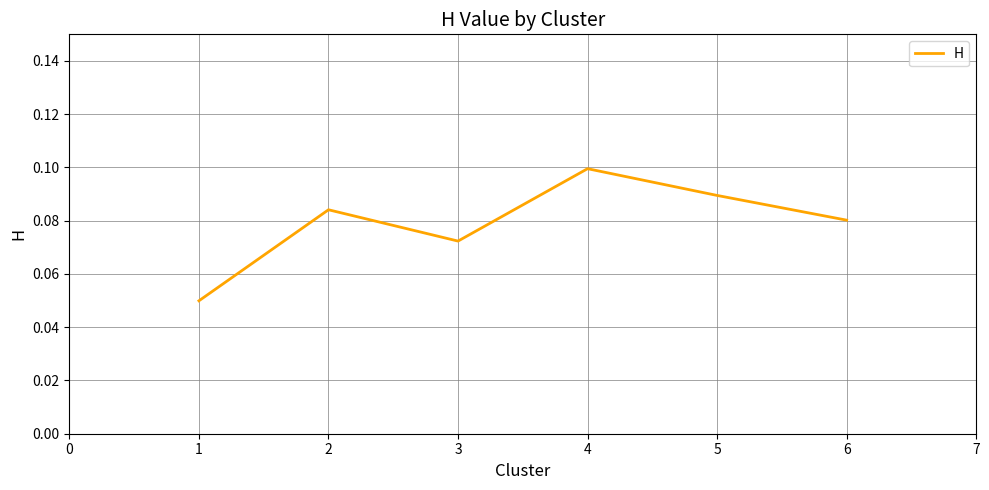

How many interior local peaks (higher than both neighbors) does the data have?

2